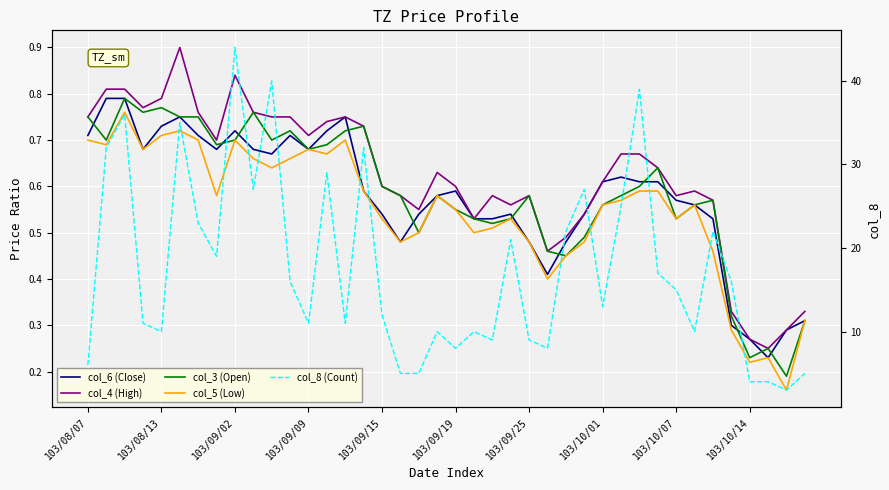

Between 19 and 37, which series saw the biggest shift?

col_8 (Count)